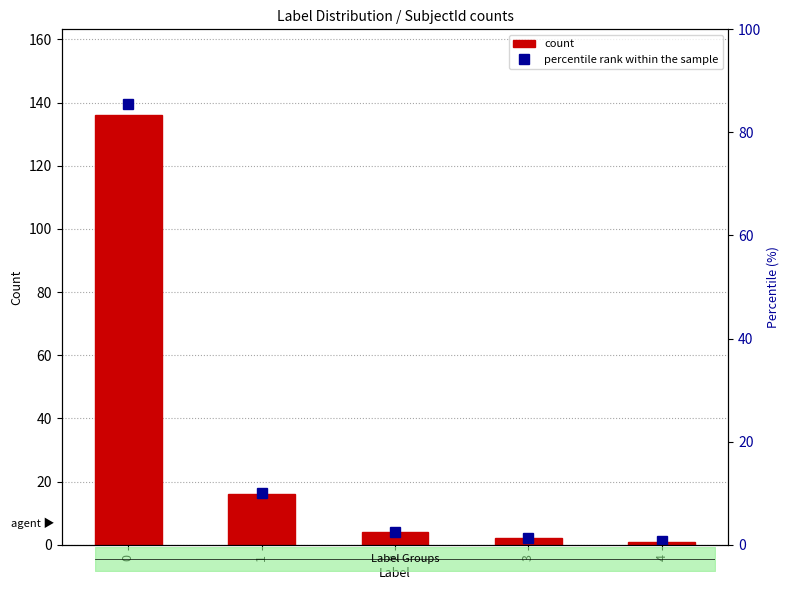

The value of percentile rank within the sample at 3 is 1.3. True or false?

True